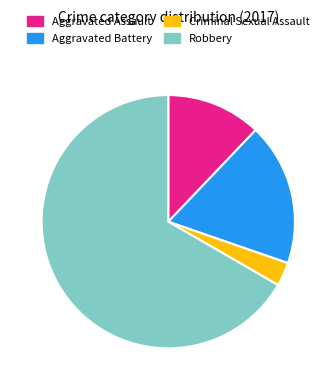

Does Aggravated Assault account for over 50% of the chart?

No